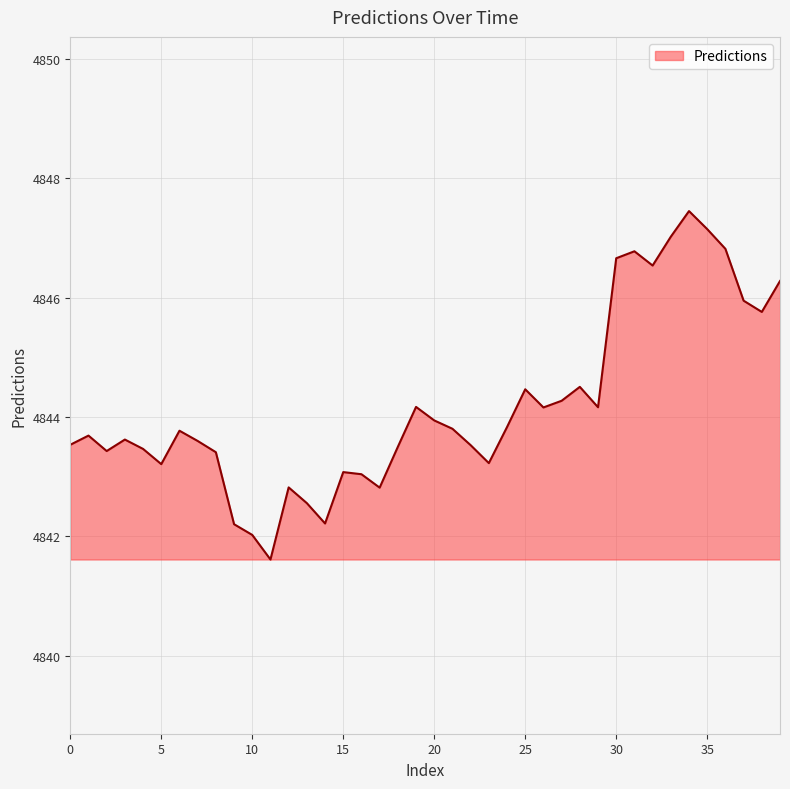

What is the minimum value shown in the chart?

4841.6